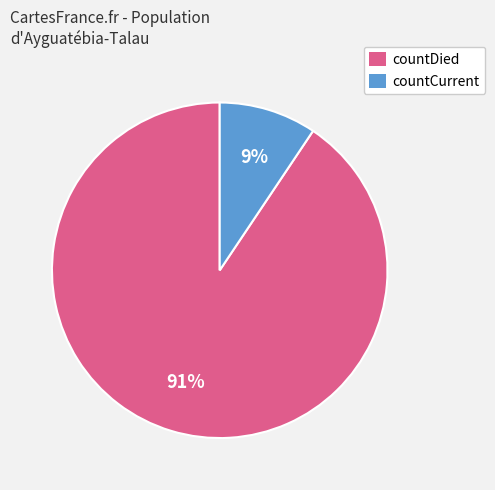

To the nearest percent, what is the combined percentage of countCurrent and countDied?

100%